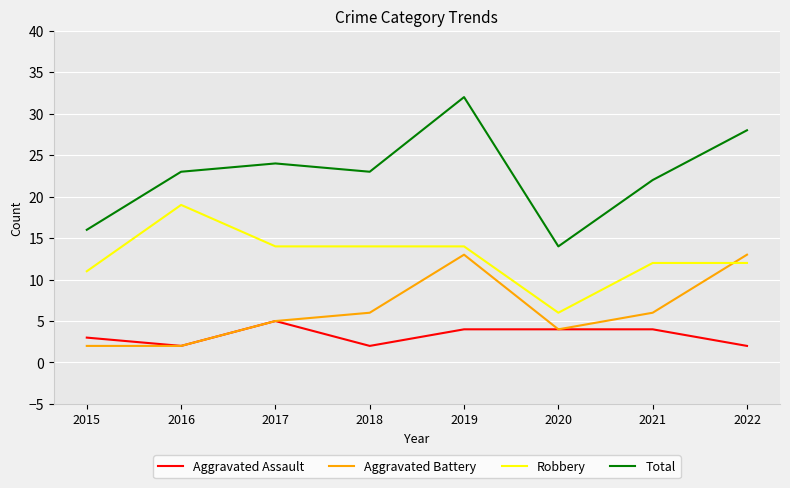

How many lines are shown in the chart?

4